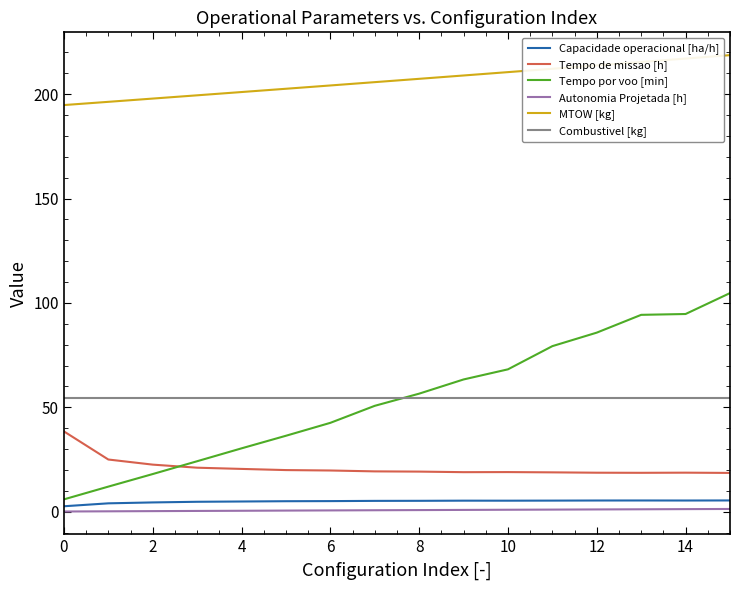

Which series has the largest range (max minus min)?

Tempo por voo [min]